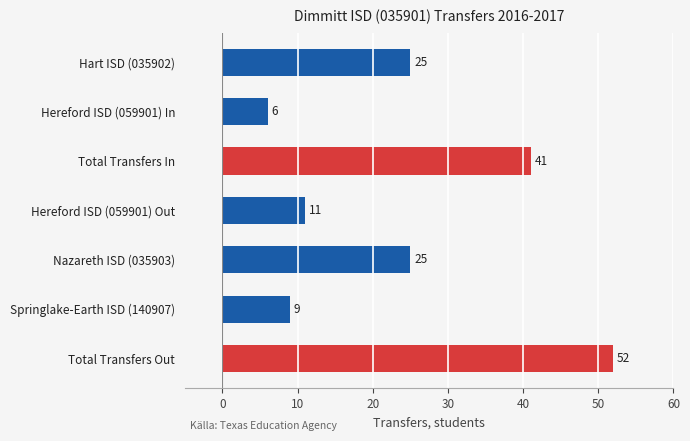

What is the label of the 4th bar from the top?

Hereford ISD (059901) Out